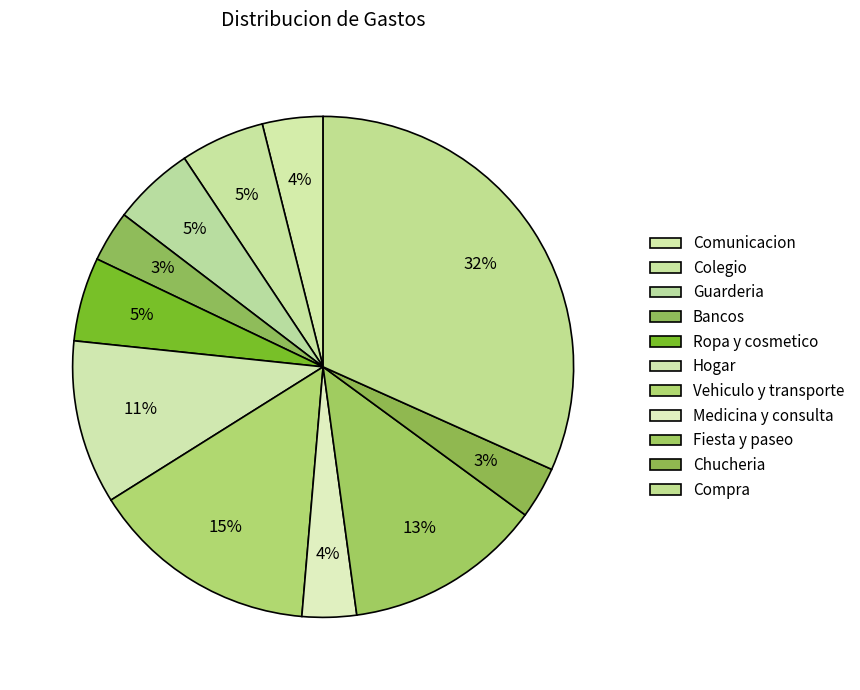

How many slices are in this pie chart?

11